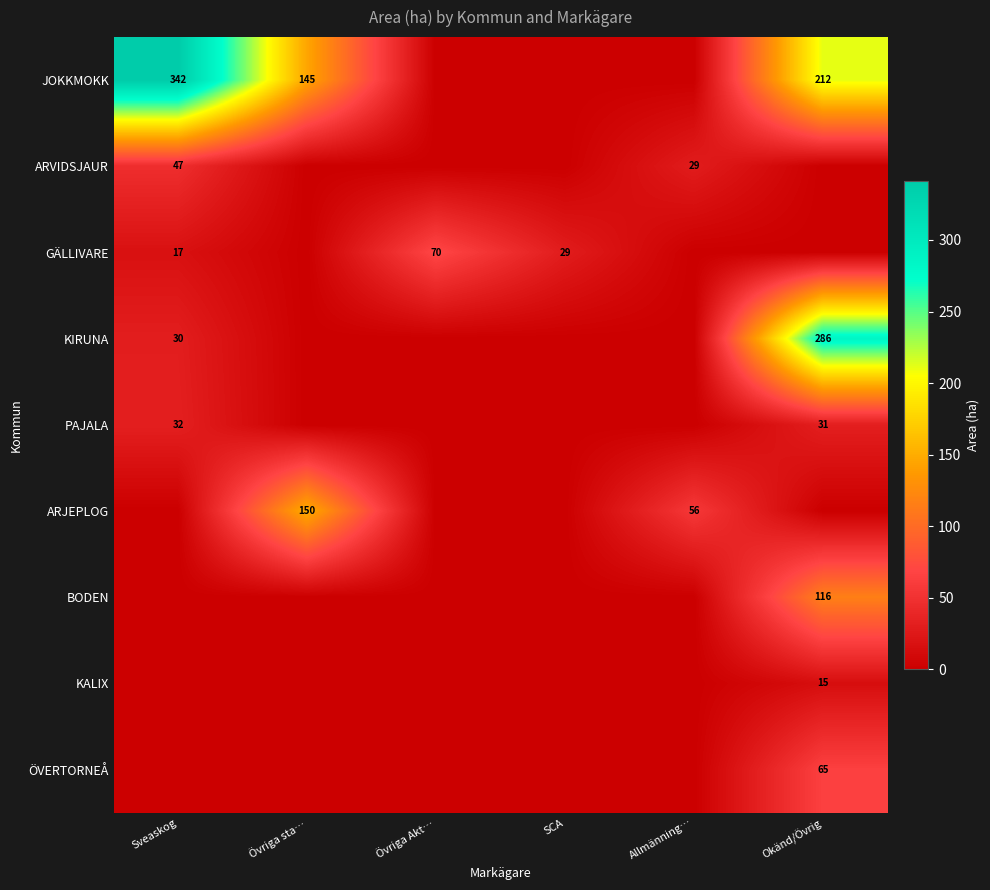

How many series are shown in this chart?

9